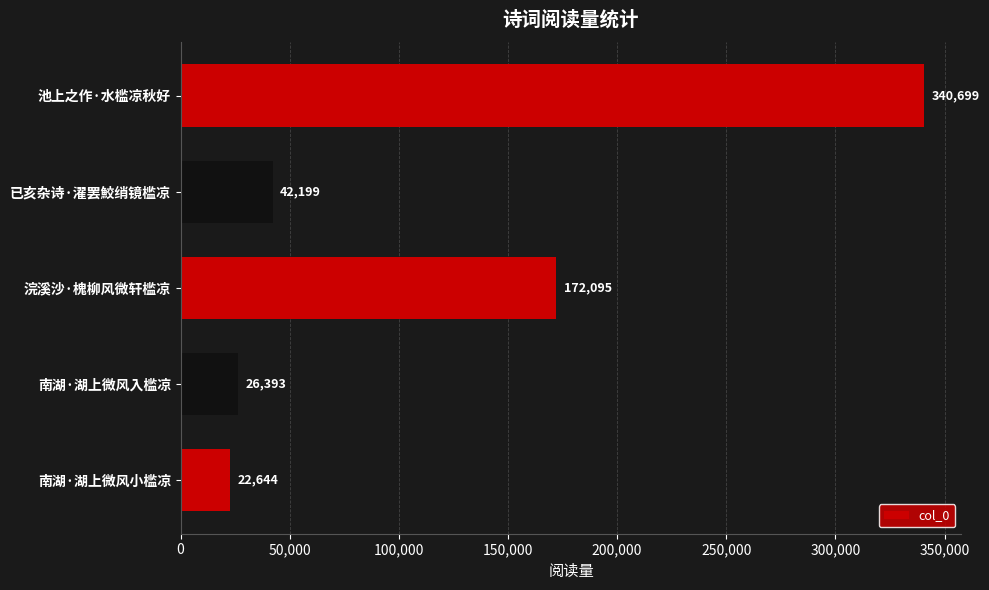

Read the value at 已亥杂诗·濯罢鮫绡镜槛凉, to the nearest 50.

42200